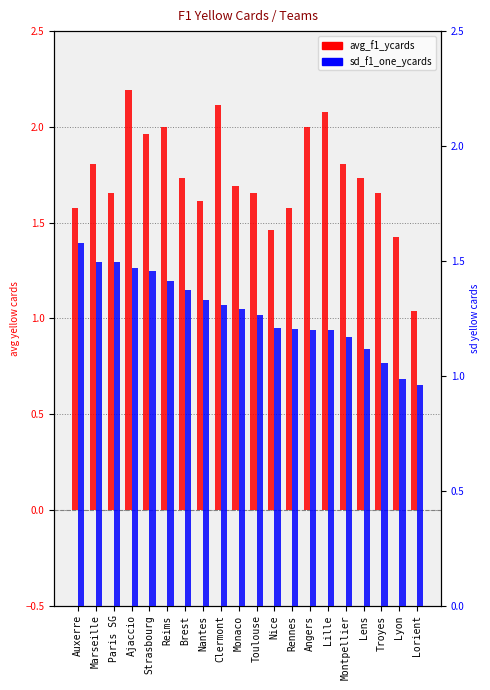

Reading left to right, list all the values displayed in this chart.

avg_f1_ycards: Auxerre=1.6	Marseille=1.8	Paris SG=1.7	Ajaccio=2.2	Strasbourg=2.0	Reims=2.0	Brest=1.7	Nantes=1.6	Clermont=2.1	Monaco=1.7	Toulouse=1.7	Nice=1.5	Rennes=1.6	Angers=2.0	Lille=2.1	Montpellier=1.8	Lens=1.7	Troyes=1.7	Lyon=1.4	Lorient=1.0
sd_f1_one_ycards: Auxerre=1.6	Marseille=1.5	Paris SG=1.5	Ajaccio=1.5	Strasbourg=1.5	Reims=1.4	Brest=1.4	Nantes=1.3	Clermont=1.3	Monaco=1.3	Toulouse=1.3	Nice=1.2	Rennes=1.2	Angers=1.2	Lille=1.2	Montpellier=1.2	Lens=1.1	Troyes=1.1	Lyon=1.0	Lorient=1.0